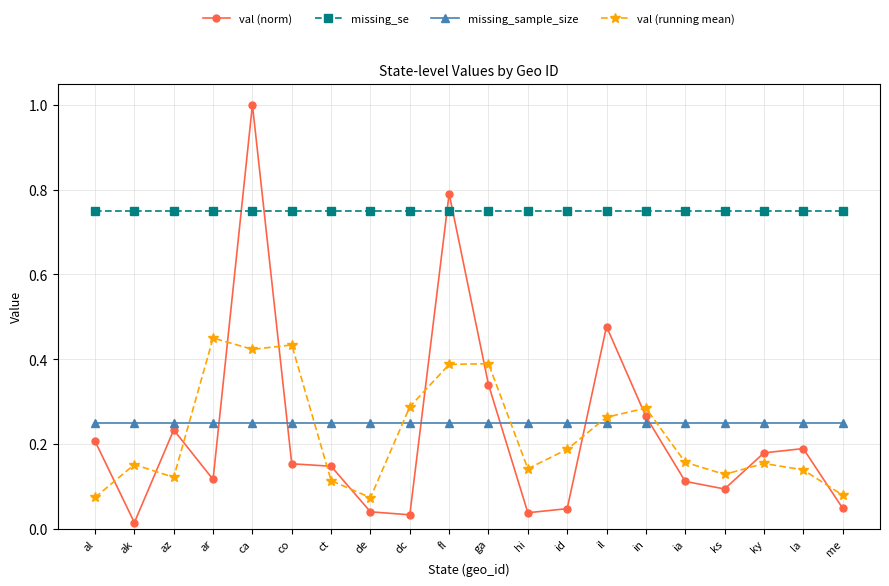

Rank the series at ga from highest to lowest value.

missing_se, val (running mean), val (norm), missing_sample_size